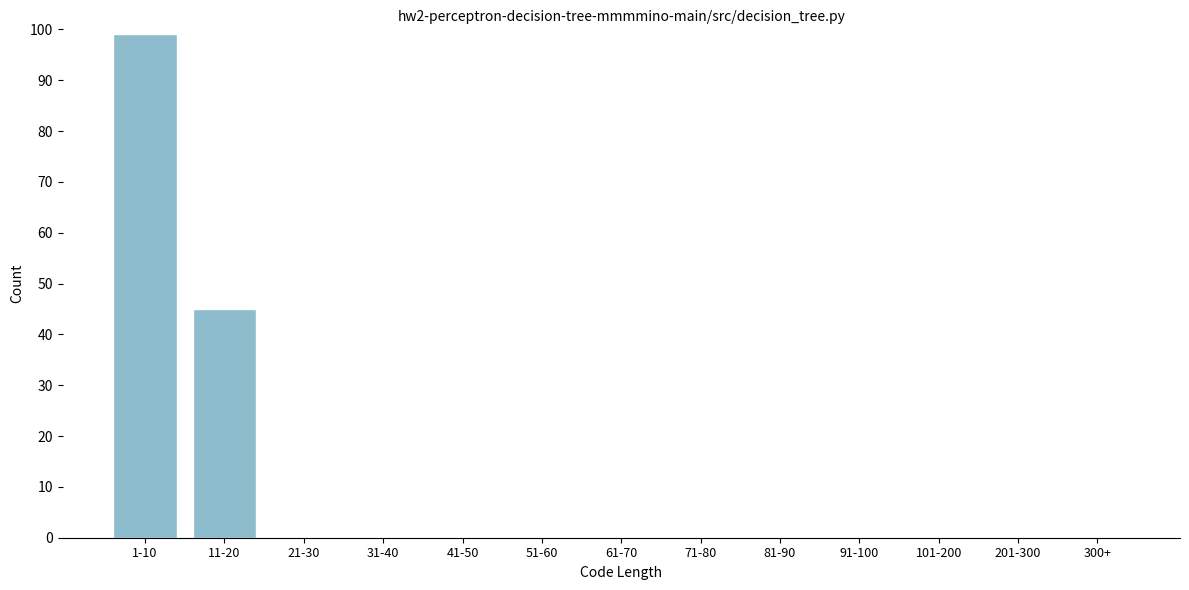

Reading left to right, what are all the values shown in this chart?

1-10=99	11-20=45	21-30=0	31-40=0	41-50=0	51-60=0	61-70=0	71-80=0	81-90=0	91-100=0	101-200=0	201-300=0	300+=0